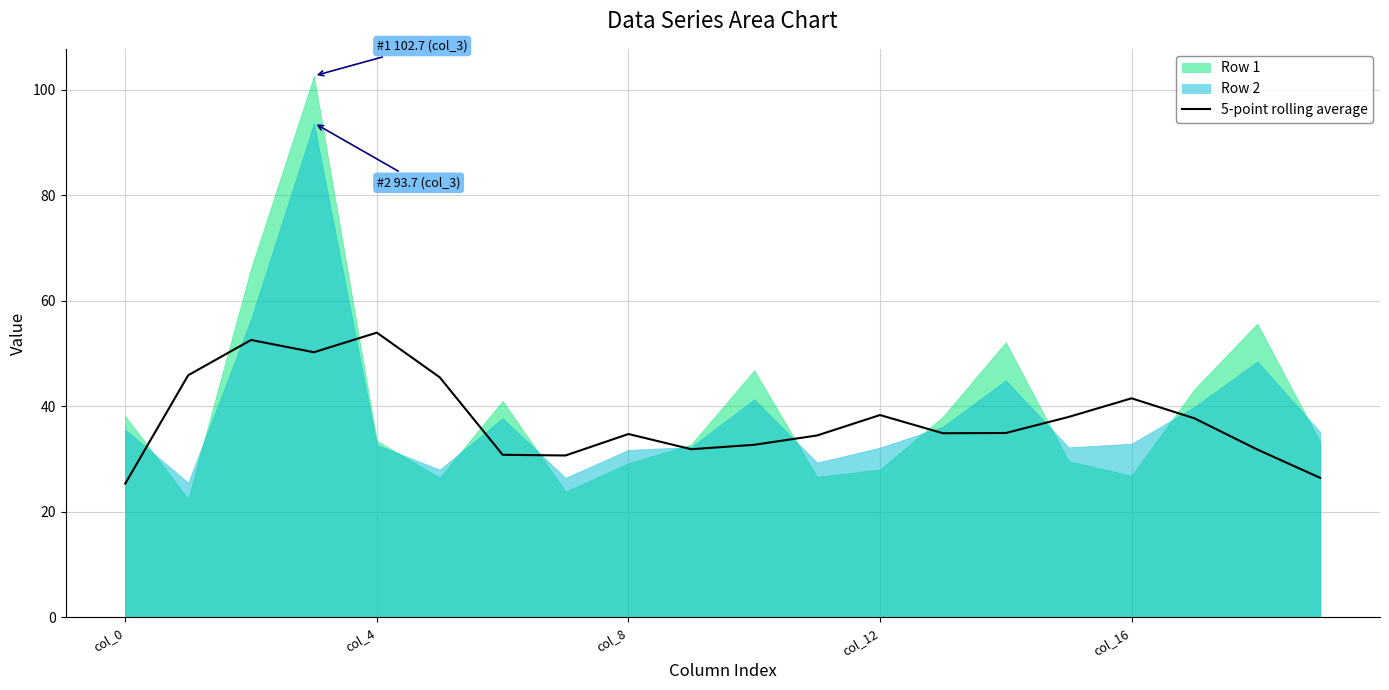

What is the label of the 7th point from the right?

13